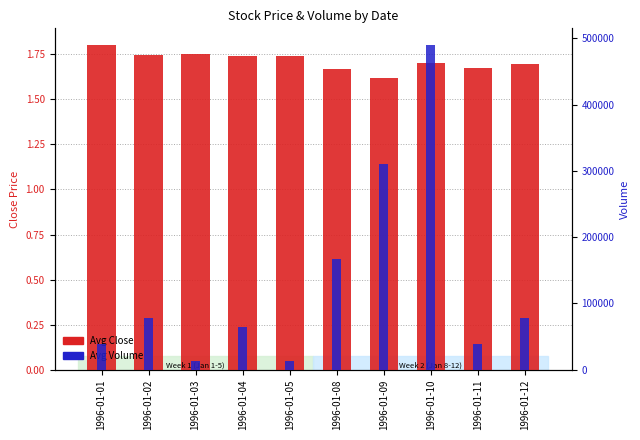

Does the chart contain stacked bars?

No